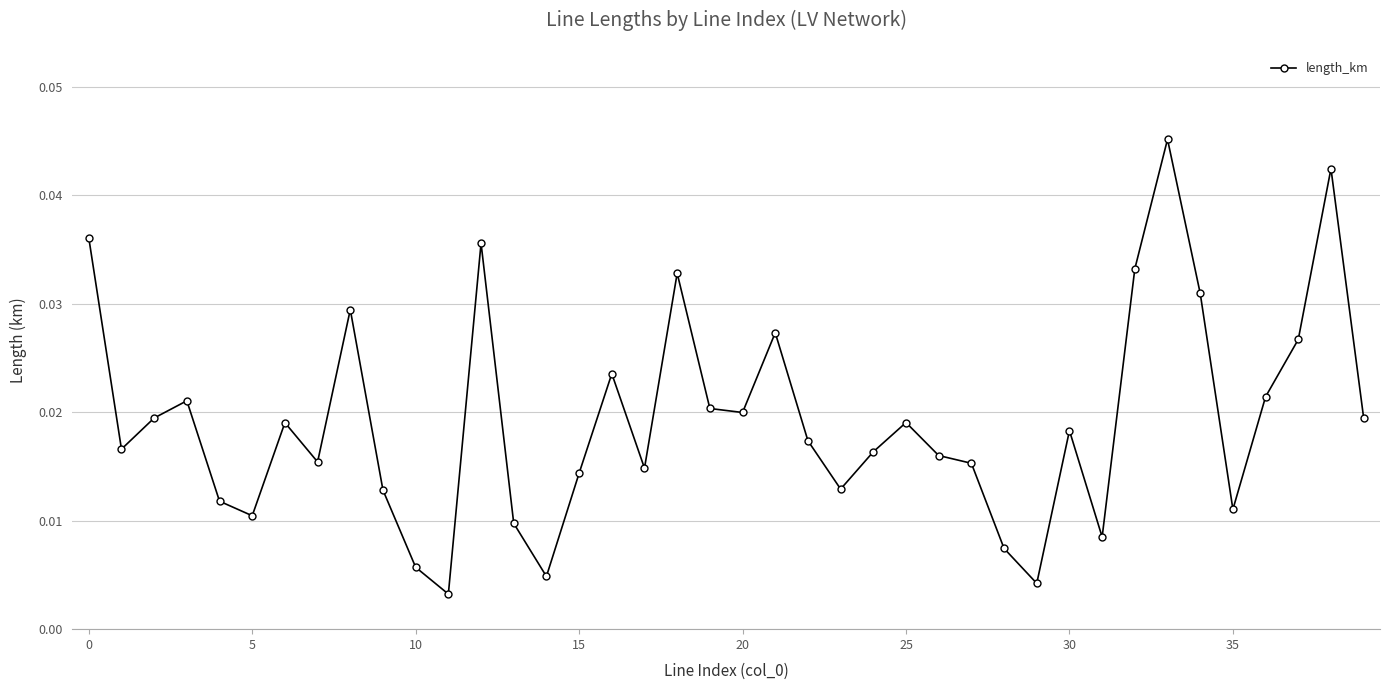

How many points are lower than both their immediate neighbors (excluding endpoints)?

11